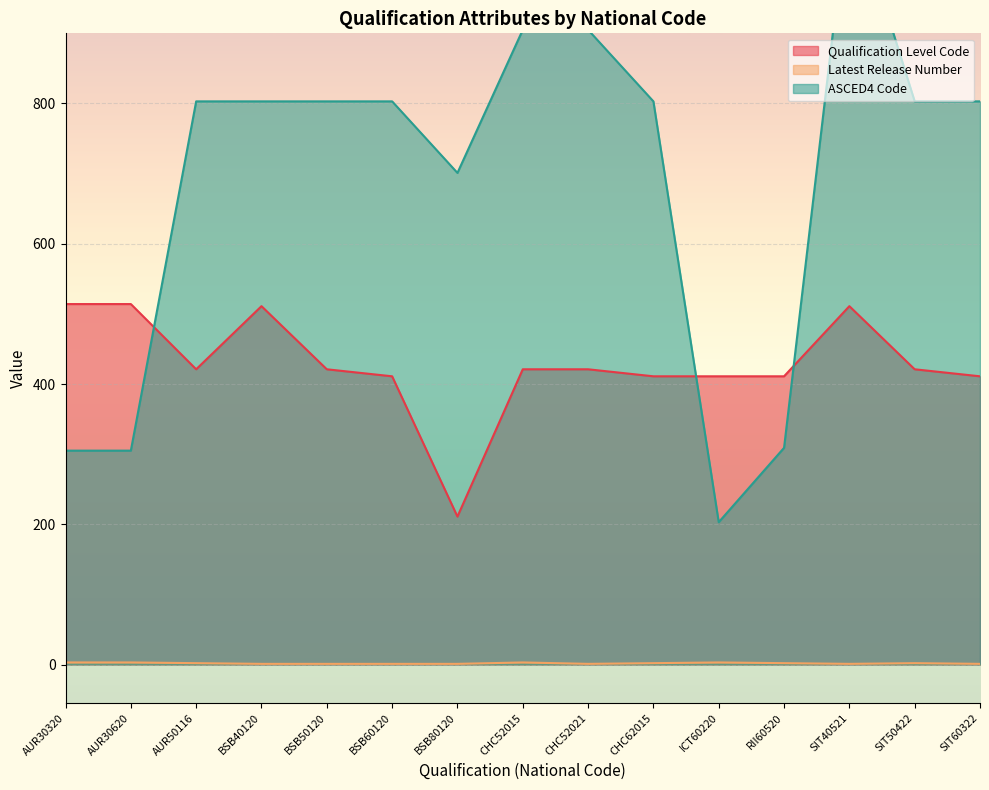

What value does the Qualification Level Code series have at SIT40521?

511